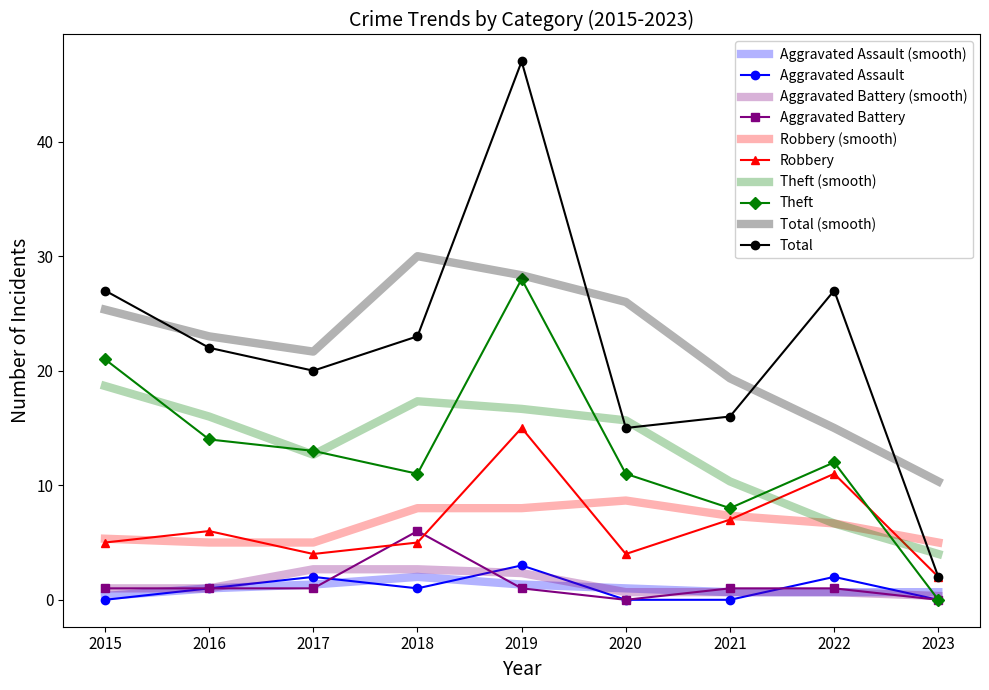

What is the difference between the second highest and second lowest values in the Total series?

12.0